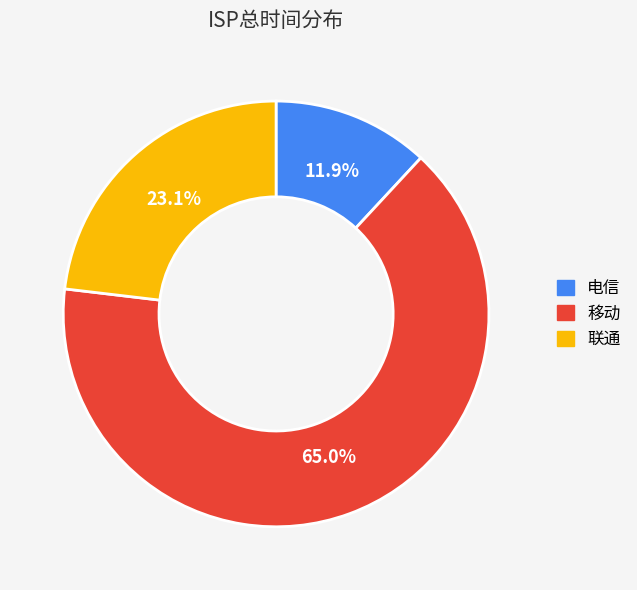

What is the smallest slice in the pie chart?

电信